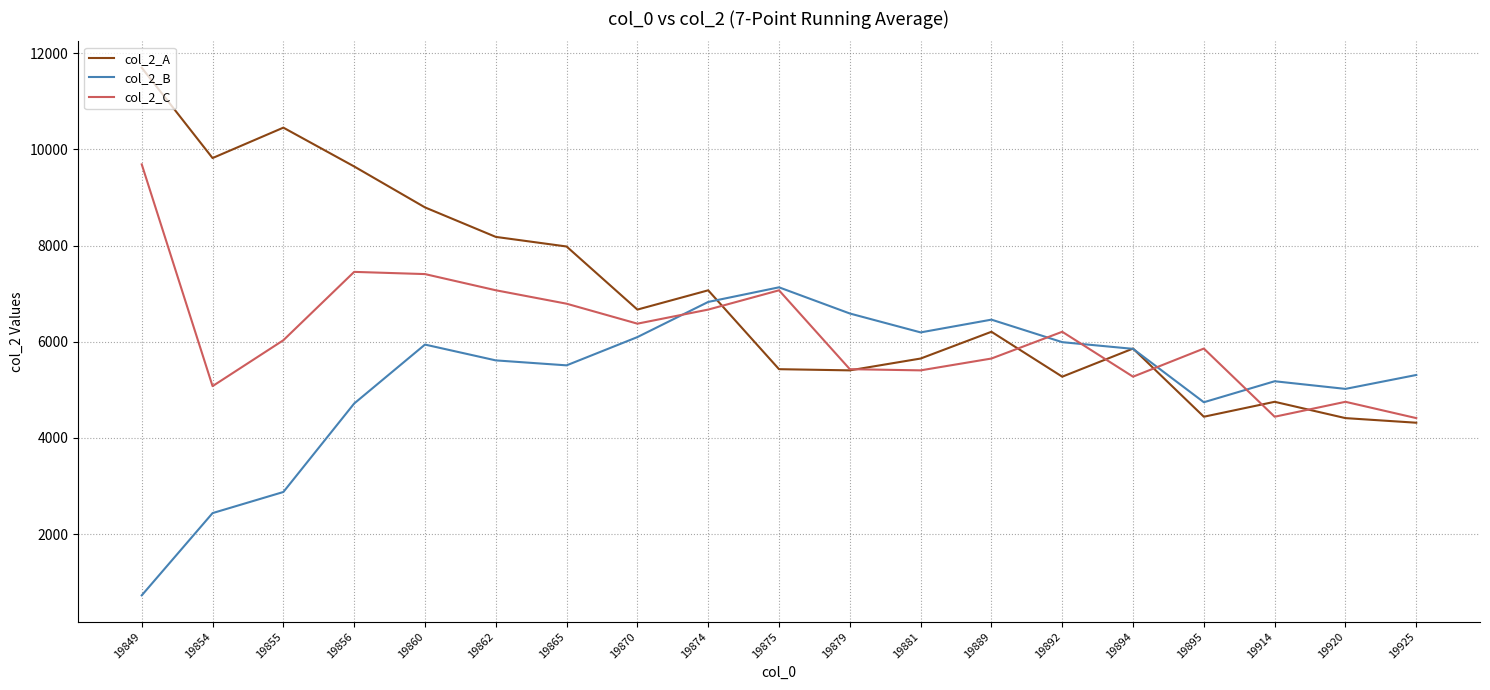

Between 19855 and 19894, which series saw the biggest shift?

col_2_A